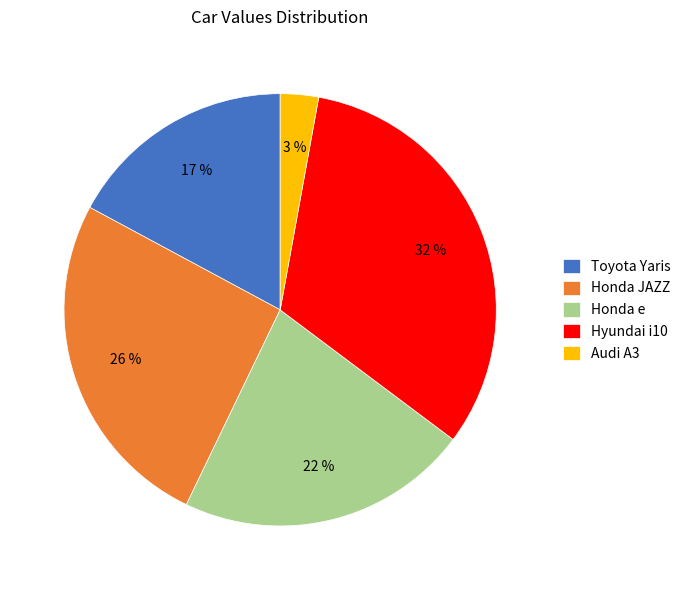

To the nearest percent, what percentage of the pie is Audi A3?

3%